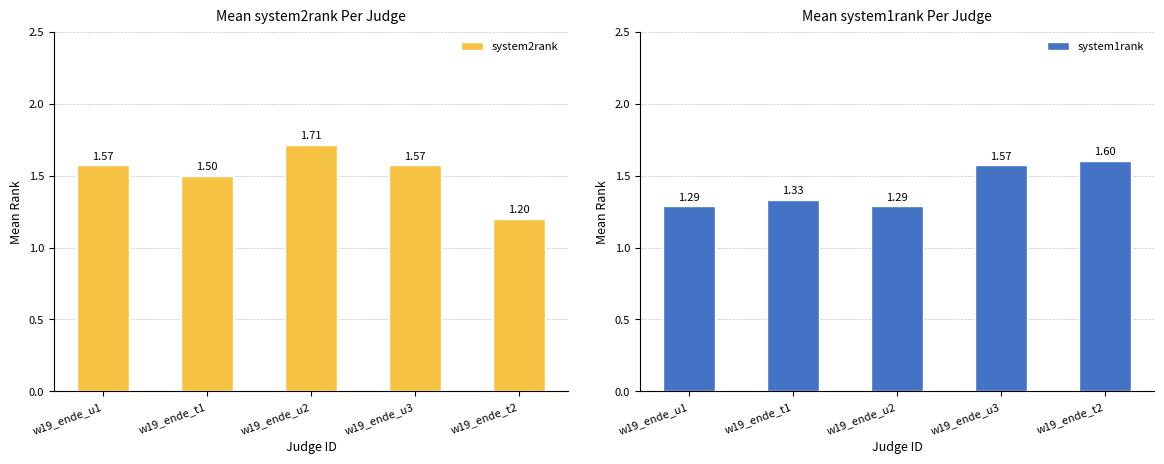

What is the sum of the system1rank values at w19_ende_t1 and w19_ende_t2?

2.9